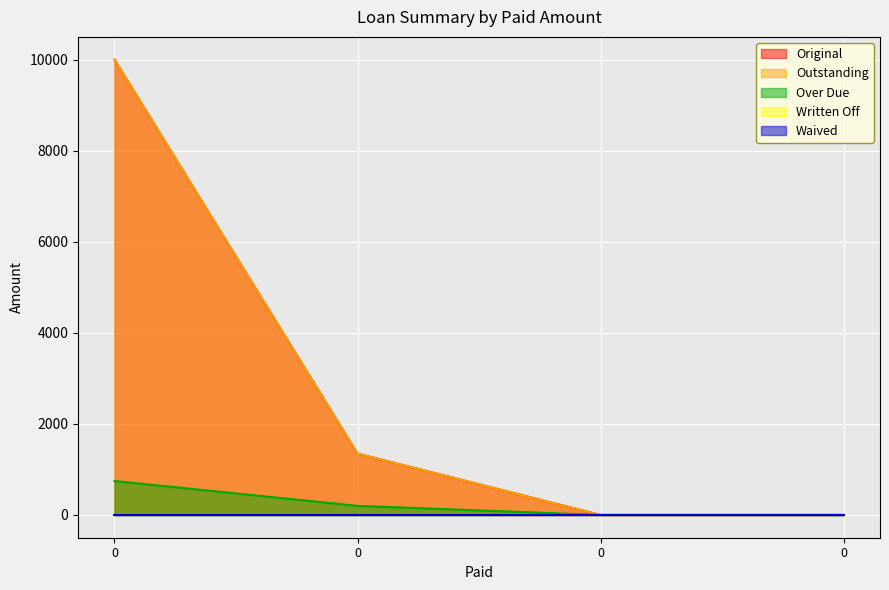

The Over Due series shows 0.0 at 0. True or false?

True